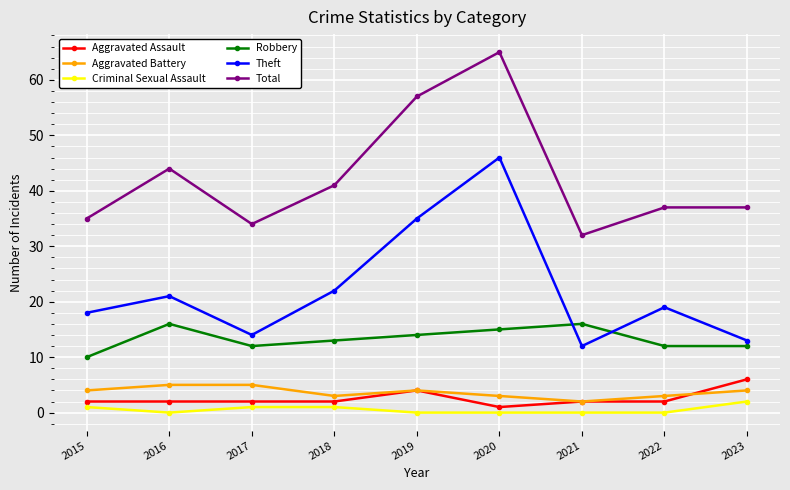

What is the total value across all series at 2019?

114